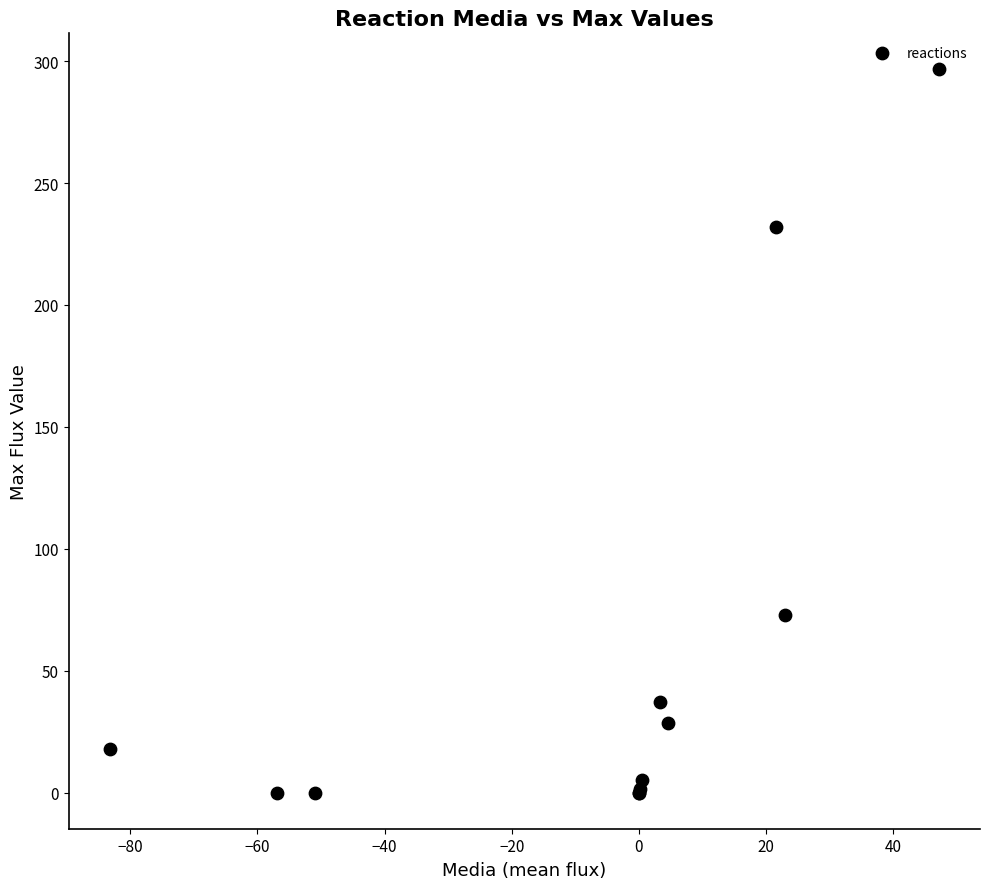

What Y value in the scatter plot is closest to 148?

72.9